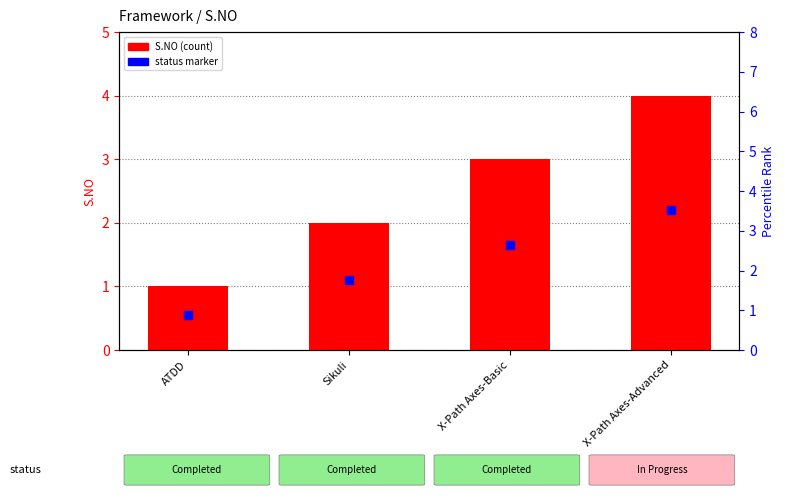

Is the value of status marker at Sikuli greater than the value of S.NO (count) at X-Path Axes-Advanced?

No